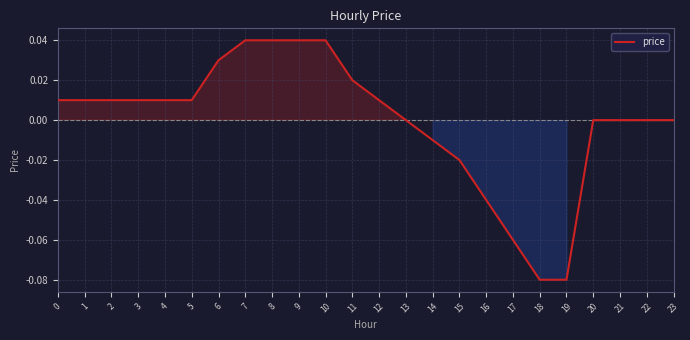

Is it true that the value at 6 is 0.0?

True